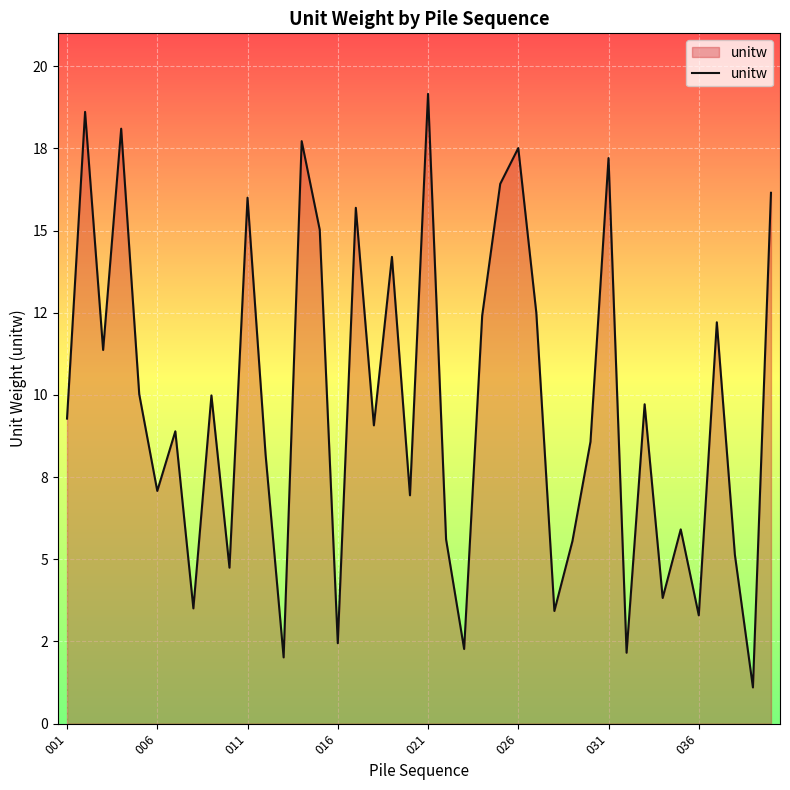

Is this an area chart (filled region under the line)?

Yes